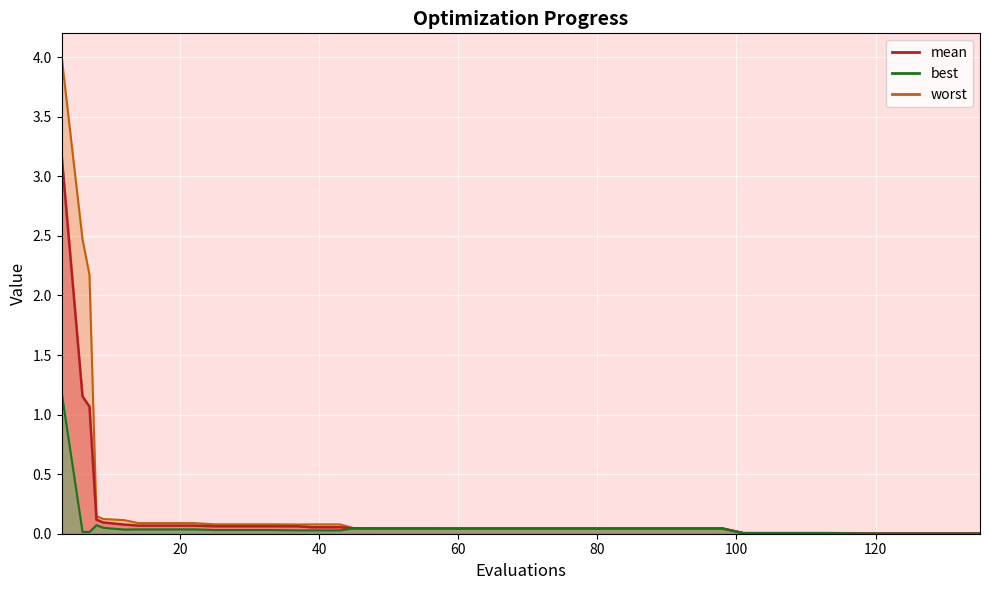

What is the difference between the maximum and minimum values in the mean series?

3.2